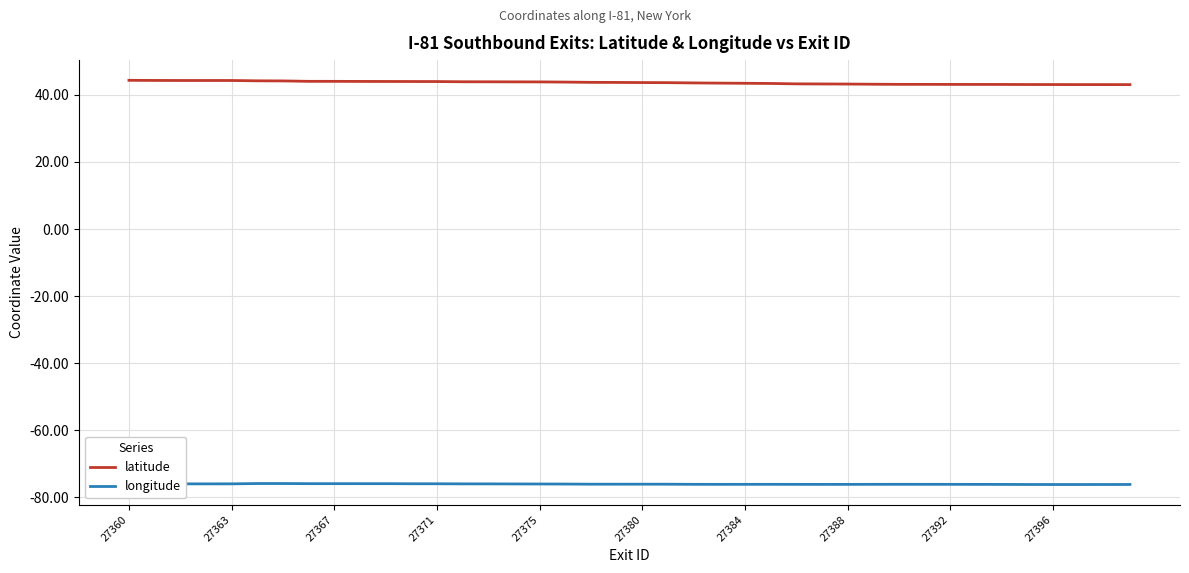

Rank the series by their maximum value, from lowest to highest.

longitude, latitude